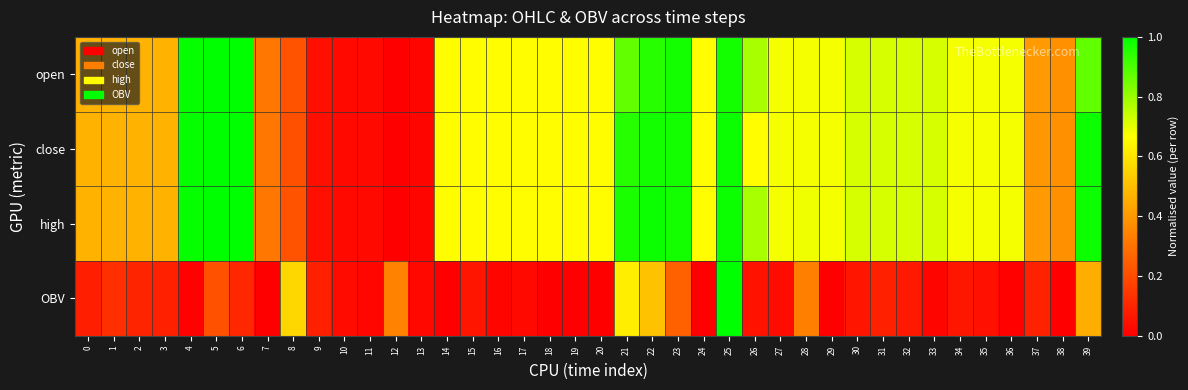

Reading left to right, what are all the values shown in this chart?

open: 0=0.5	1=0.5	2=0.5	3=0.5	4=1.0	5=1.0	6=1.0	7=0.3	8=0.2	9=0.0	10=0.0	11=0.0	12=0.0	13=0.0	14=0.7	15=0.7	16=0.7	17=0.7	18=0.7	19=0.7	20=0.7	21=0.9	22=0.9	23=1.0	24=0.7	25=1.0	26=0.8	27=0.7	28=0.7	29=0.7	30=0.7	31=0.7	32=0.7	33=0.7	34=0.7	35=0.7	36=0.7	37=0.4	38=0.4	39=0.9
close: 0=0.5	1=0.5	2=0.5	3=0.5	4=1.0	5=1.0	6=1.0	7=0.3	8=0.2	9=0.0	10=0.0	11=0.0	12=0.0	13=0.0	14=0.7	15=0.7	16=0.7	17=0.7	18=0.7	19=0.7	20=0.7	21=0.9	22=1.0	23=1.0	24=0.7	25=1.0	26=0.7	27=0.7	28=0.7	29=0.7	30=0.7	31=0.7	32=0.7	33=0.7	34=0.7	35=0.7	36=0.7	37=0.4	38=0.4	39=1.0
high: 0=0.5	1=0.5	2=0.5	3=0.5	4=1.0	5=1.0	6=1.0	7=0.3	8=0.2	9=0.0	10=0.0	11=0.0	12=0.0	13=0.0	14=0.7	15=0.7	16=0.7	17=0.7	18=0.7	19=0.7	20=0.7	21=1.0	22=1.0	23=1.0	24=0.7	25=1.0	26=0.8	27=0.7	28=0.7	29=0.7	30=0.7	31=0.7	32=0.7	33=0.7	34=0.7	35=0.7	36=0.7	37=0.4	38=0.4	39=1.0
OBV: 0=0.1	1=0.1	2=0.1	3=0.1	4=0.0	5=0.2	6=0.1	7=0.0	8=0.6	9=0.1	10=0.0	11=0.0	12=0.3	13=0.0	14=0.0	15=0.1	16=0.0	17=0.0	18=0.0	19=0.0	20=0.0	21=0.6	22=0.5	23=0.3	24=0.0	25=1.0	26=0.0	27=0.0	28=0.3	29=0.0	30=0.1	31=0.1	32=0.1	33=0.0	34=0.1	35=0.0	36=0.0	37=0.1	38=0.0	39=0.5